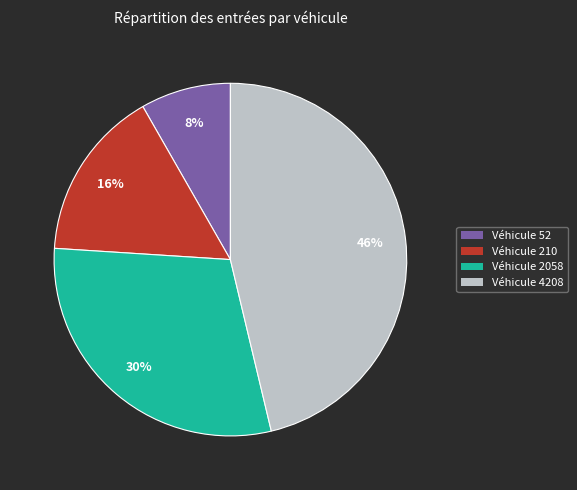

Which has a higher value, Véhicule 210 or Véhicule 52?

Véhicule 210